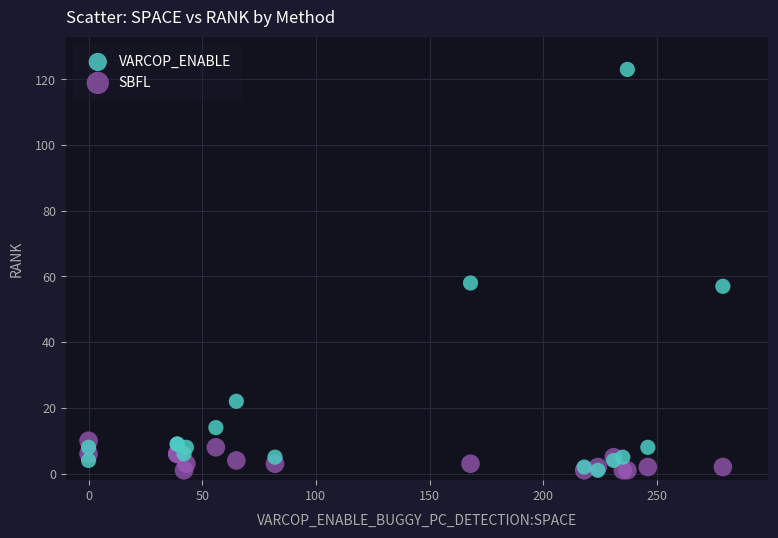

Which series has the largest Y range (max minus min)?

VARCOP_ENABLE